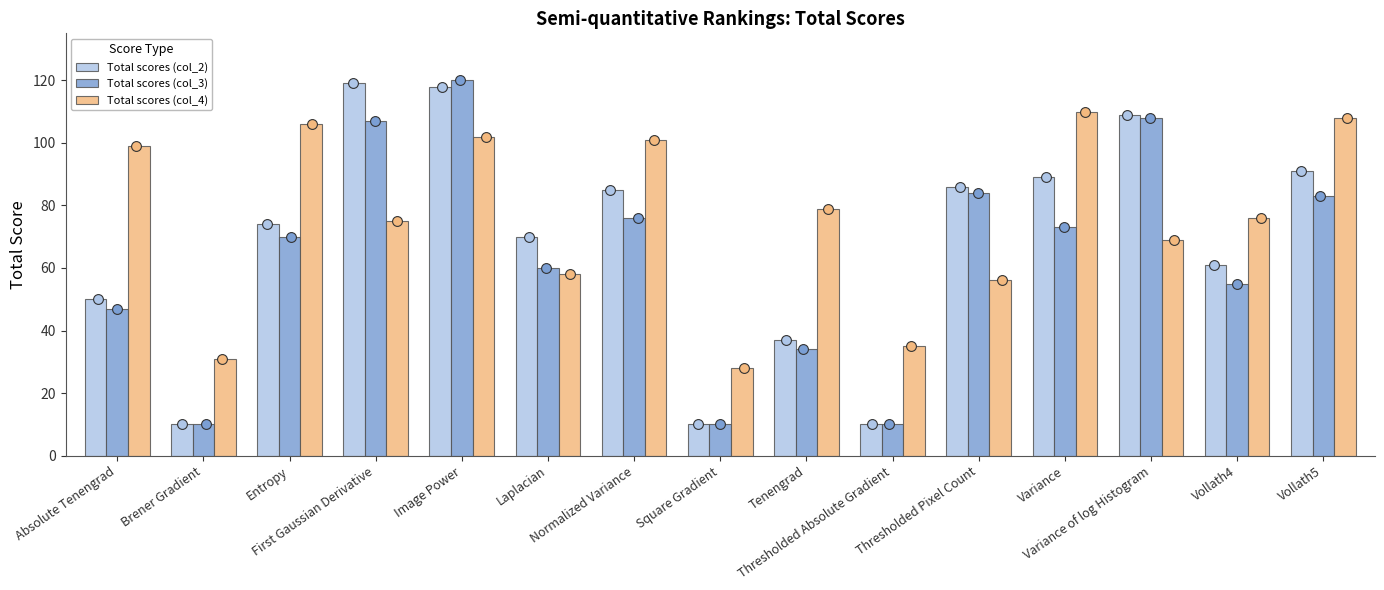

What are all the series names shown in the legend?

Total scores (col_2), Total scores (col_3), Total scores (col_4)